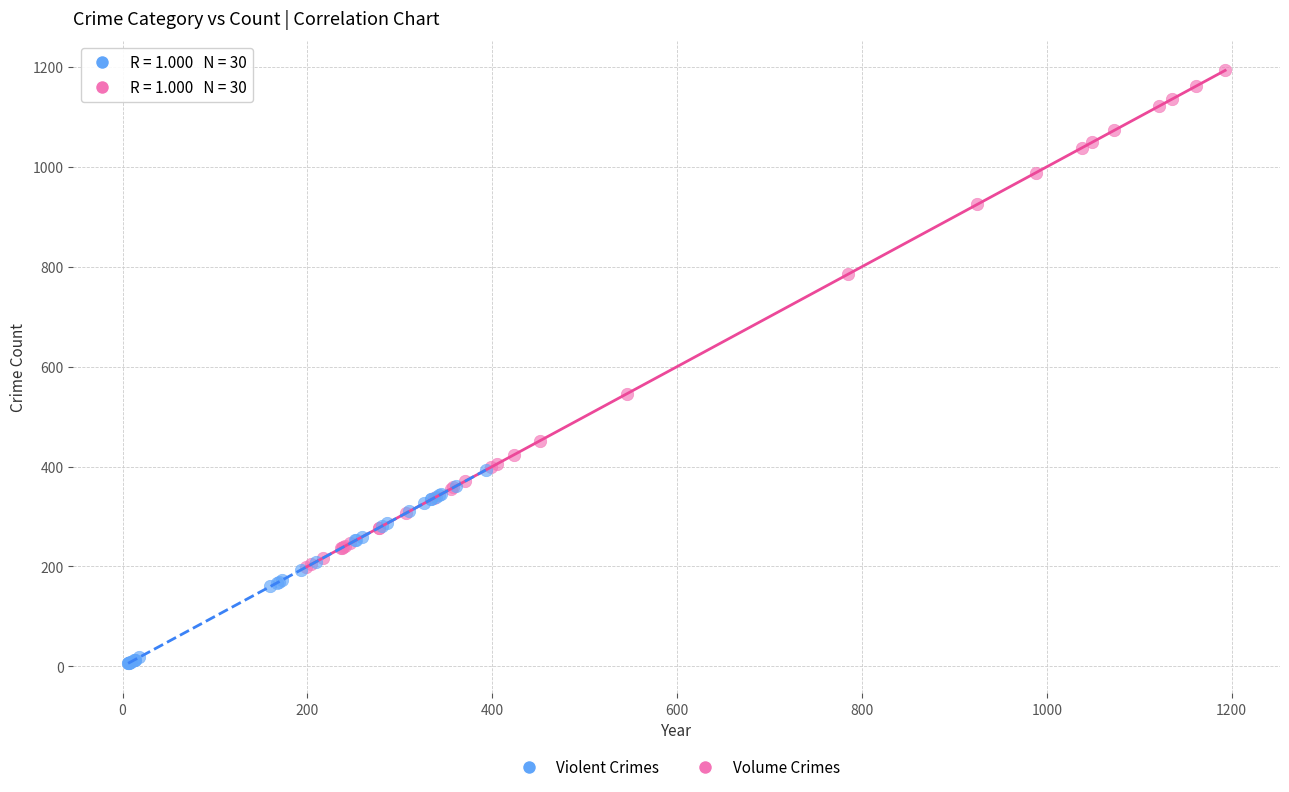

Which series contains the lowest Y value?

Violent Crimes